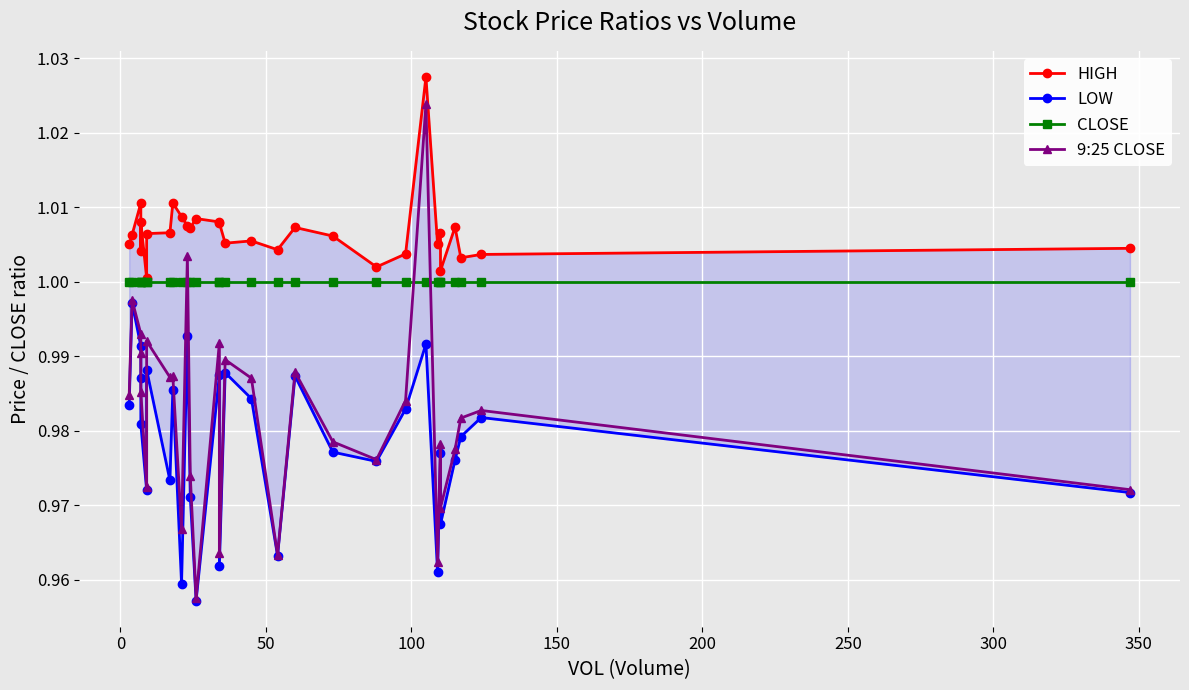

What is the lowest value of the HIGH series?

1.0